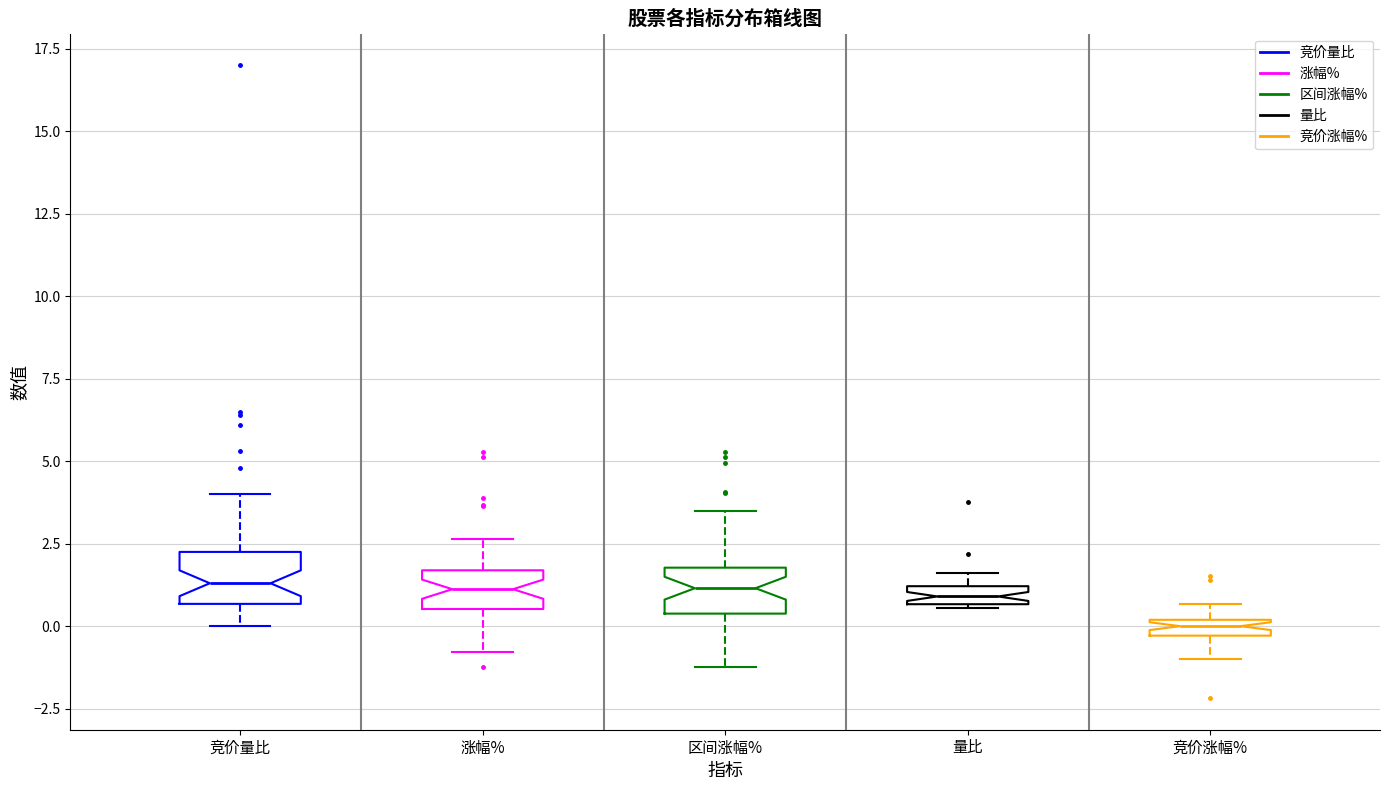

Which box has the lowest median line?

竞价涨幅%